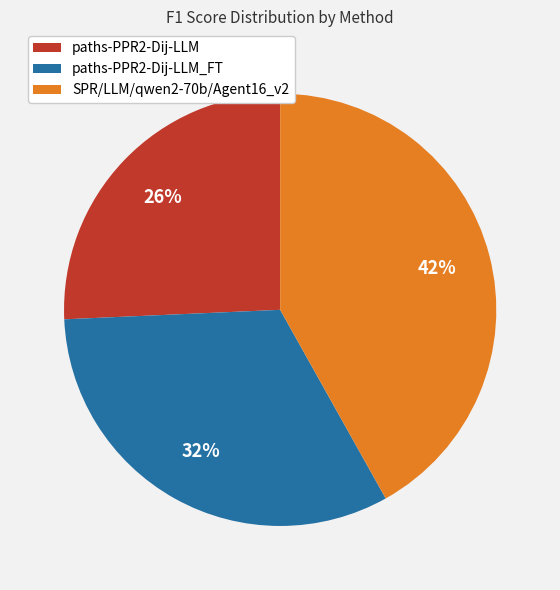

To the nearest percent, what is the difference between the largest and smallest slice percentages?

16%